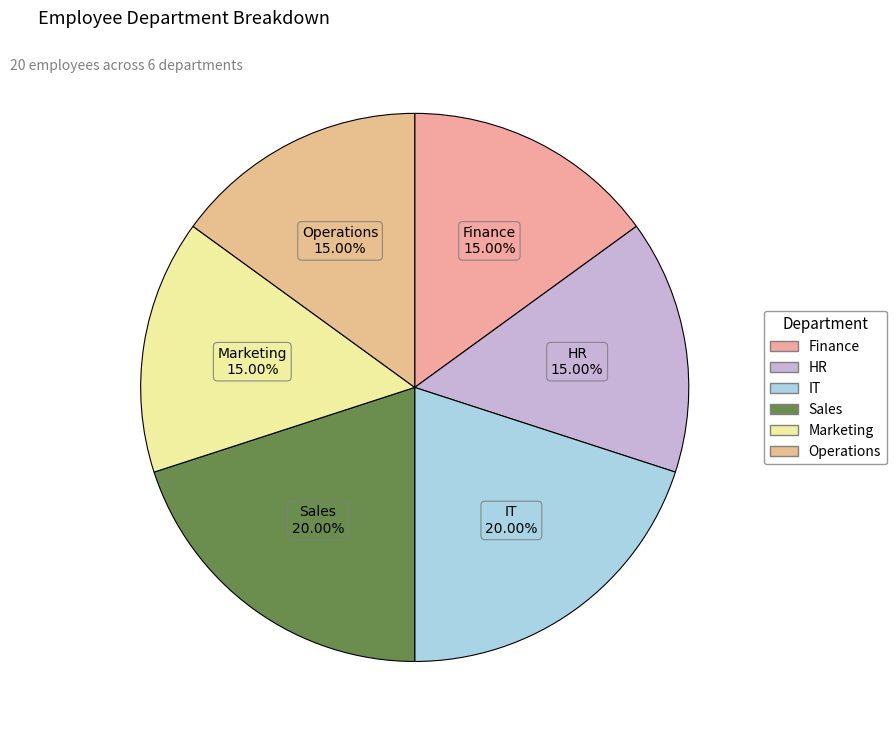

How many slices are in this pie chart?

6